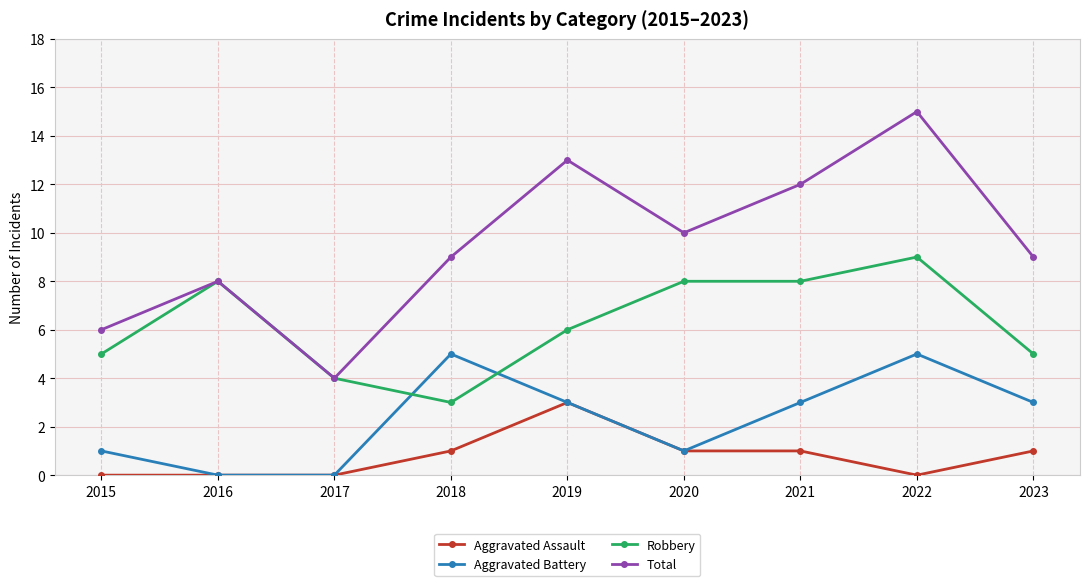

What is the greatest value displayed?

15